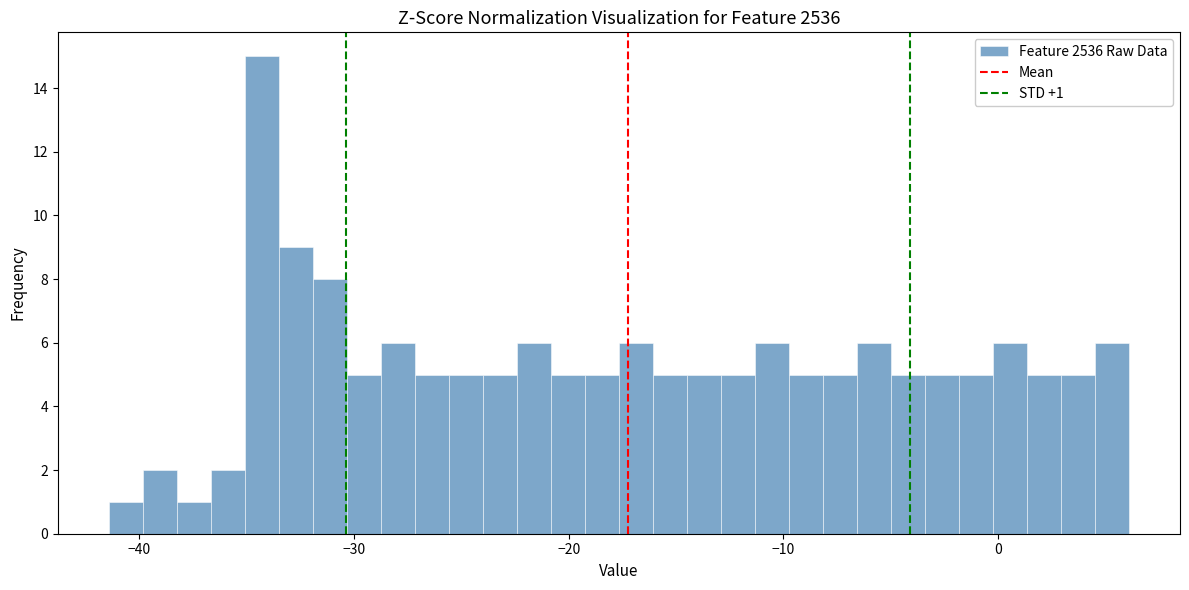

Around what value on the x-axis is the tallest bar? Give the approximate position of its centre, as read against the axis.

-34